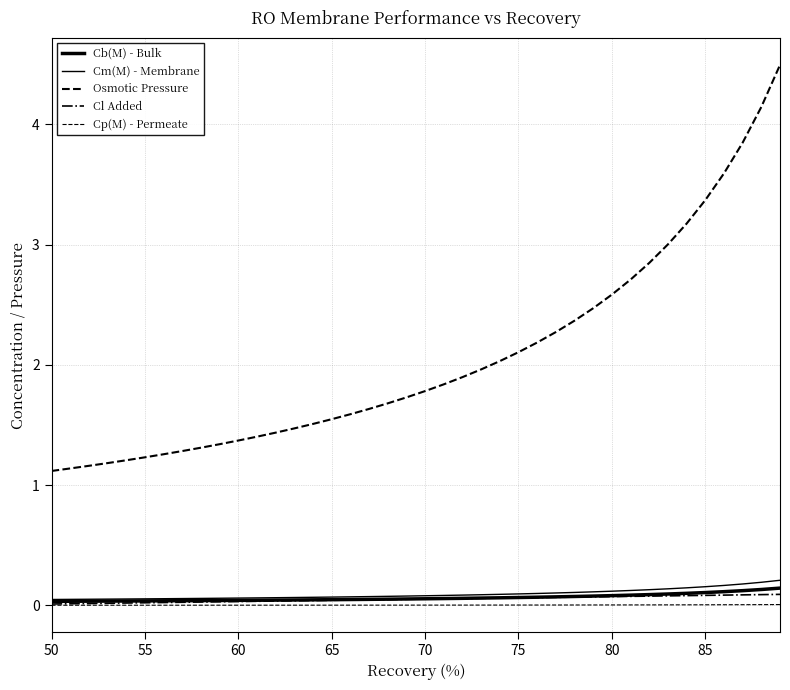

What is the label of the 21st point from the left?

70